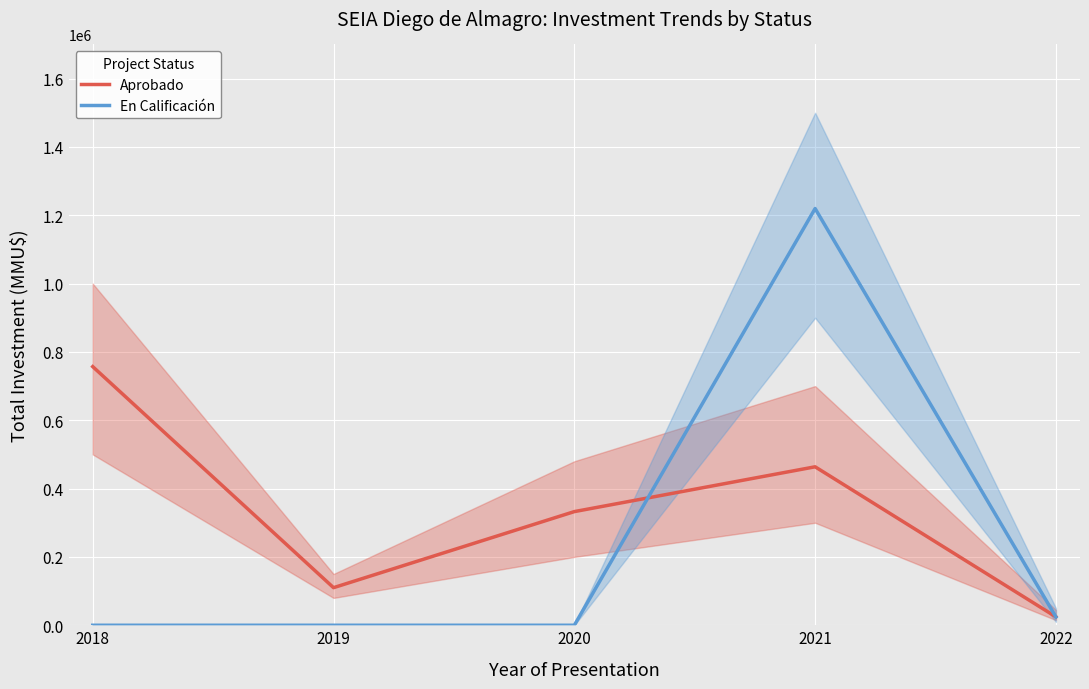

What is the sum of all Aprobado values?

1687957